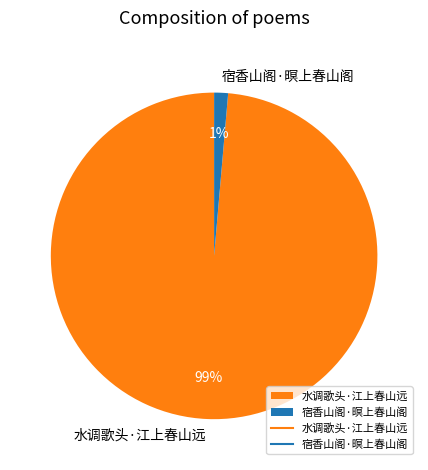

True or false: 水调歌头·江上春山远 accounts for 90% of the total.

False